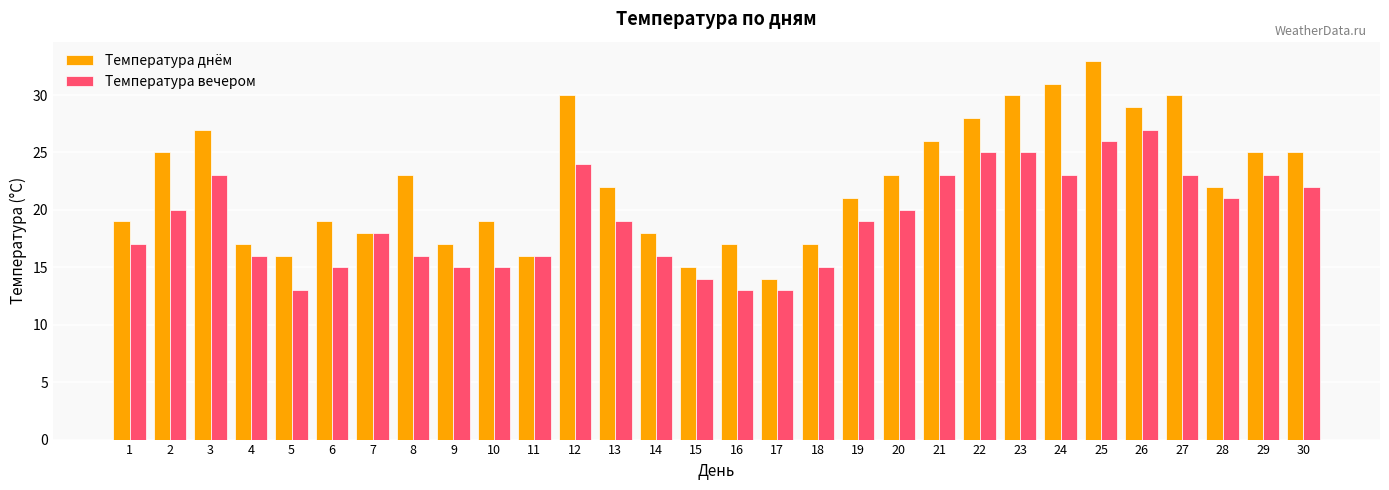

Reading right to left, what are all the values shown in this chart?

Температура днём: 25	25	22	30	29	33	31	30	28	26	23	21	17	14	17	15	18	22	30	16	19	17	23	18	19	16	17	27	25	19
Температура вечером: 22	23	21	23	27	26	23	25	25	23	20	19	15	13	13	14	16	19	24	16	15	15	16	18	15	13	16	23	20	17